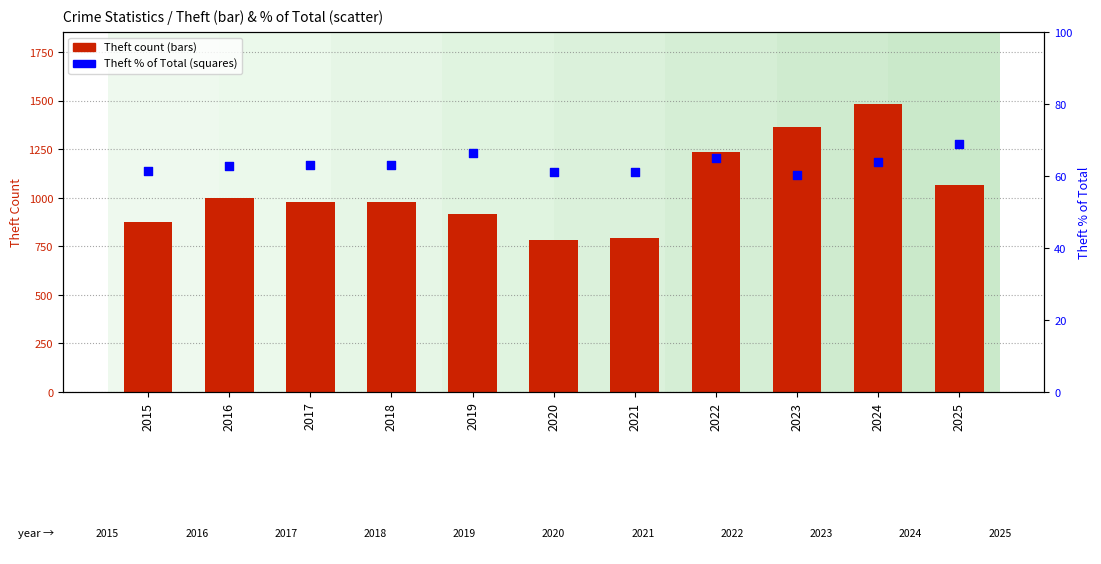

Which series has the widest spread of Y values?

Theft count